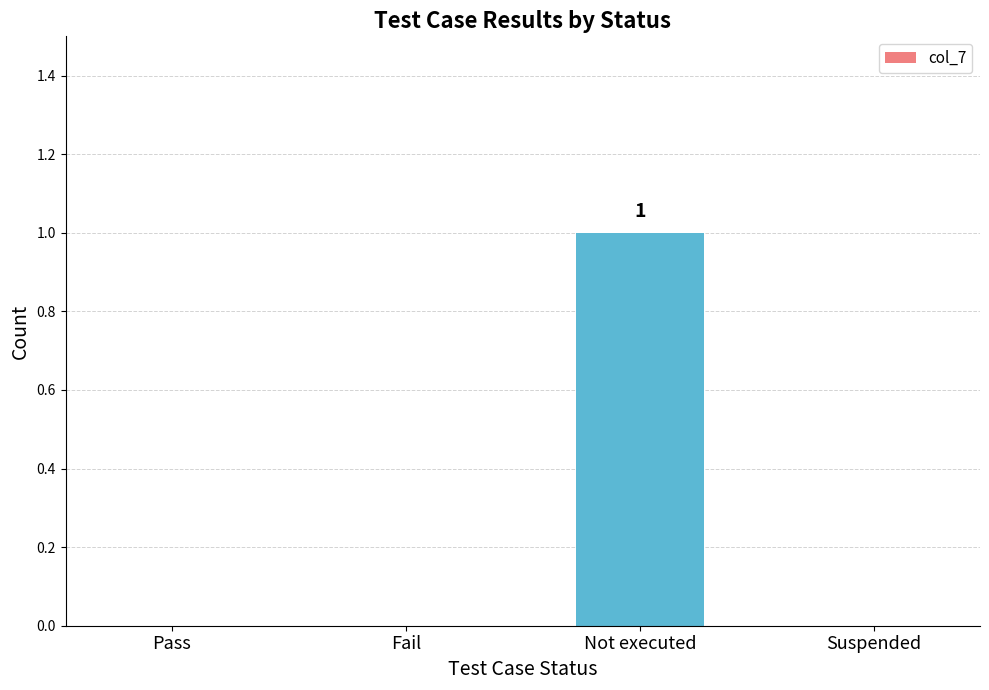

Between Not executed and Fail, which is larger?

Not executed